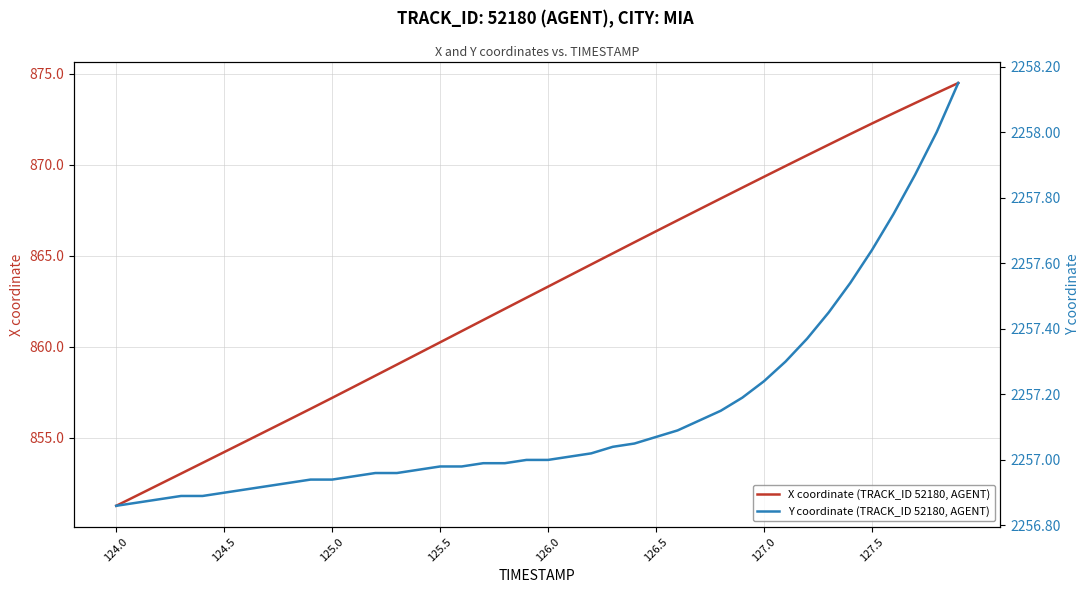

What is the minimum value for X coordinate (TRACK_ID 52180, AGENT)?

851.3